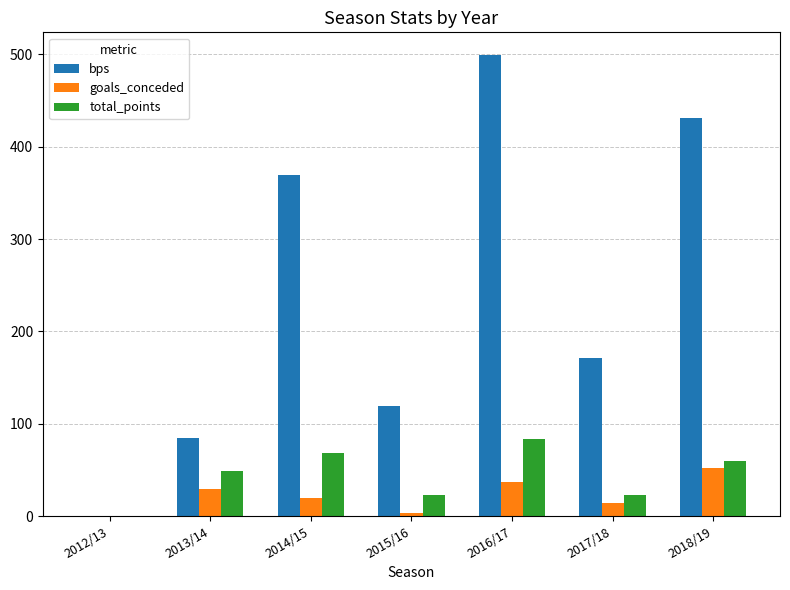

At which category is the sum across all series the highest?

2016/17